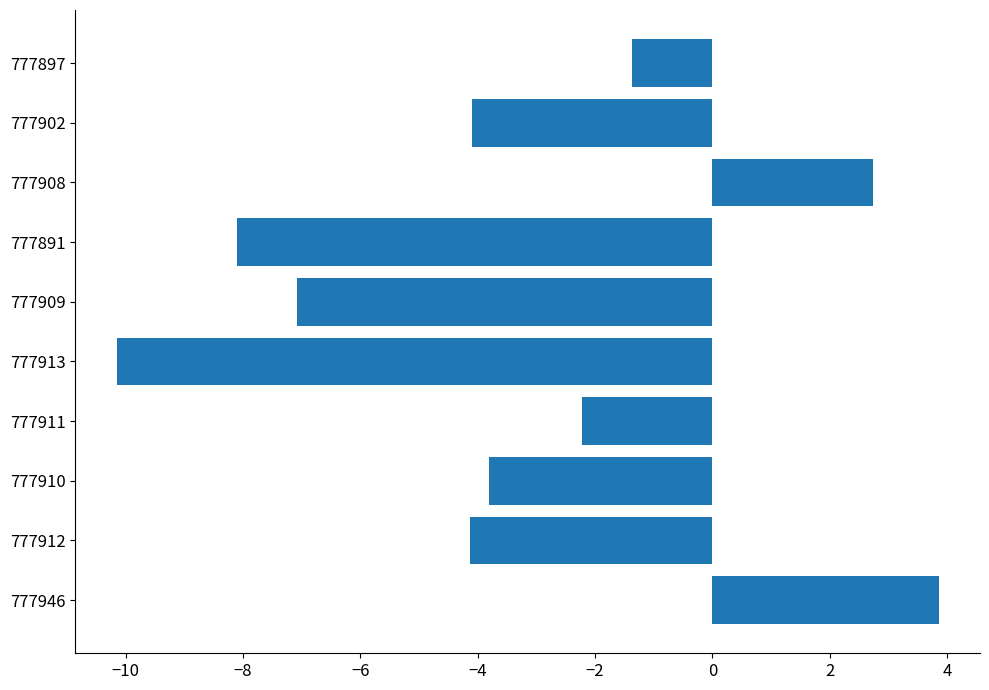

What is the average value?

-3.4